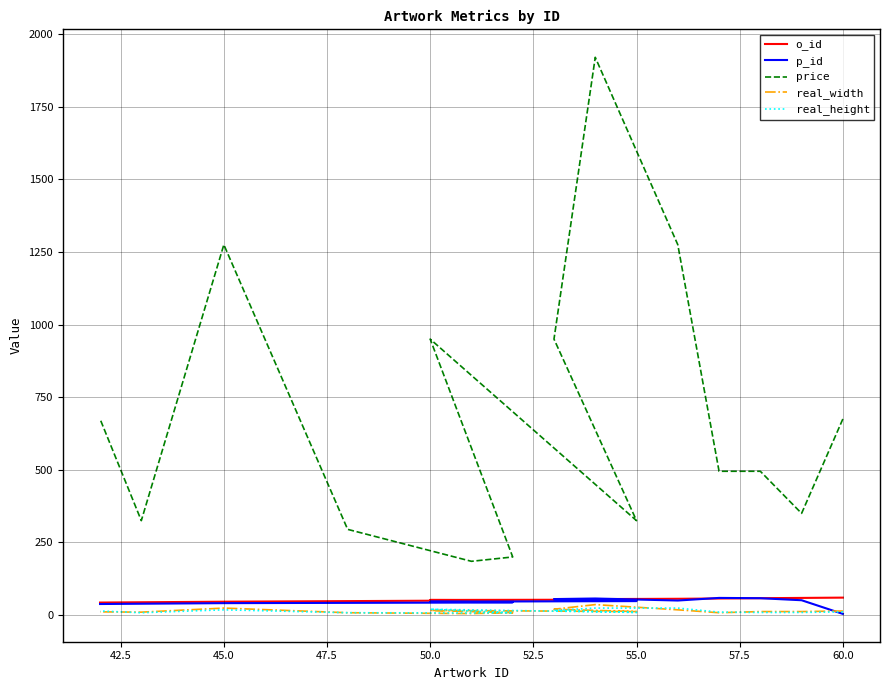

Which series changed the most between 57.5 and 62.5?

price